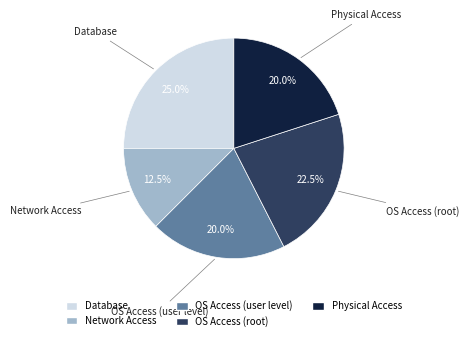

What percentage is NOT represented by OS Access (user level)?

80.0%